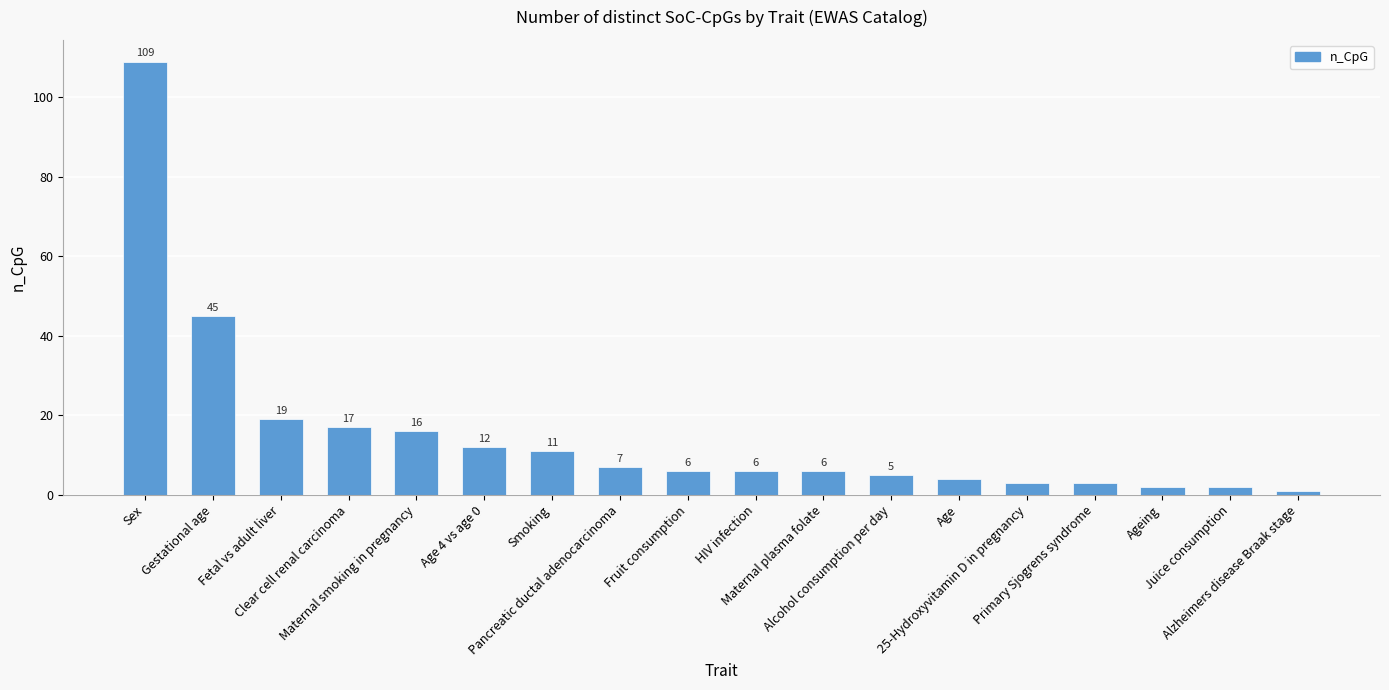

Reading left to right, list all the values displayed in this chart.

109	45	19	17	16	12	11	7	6	6	6	5	4	3	3	2	2	1